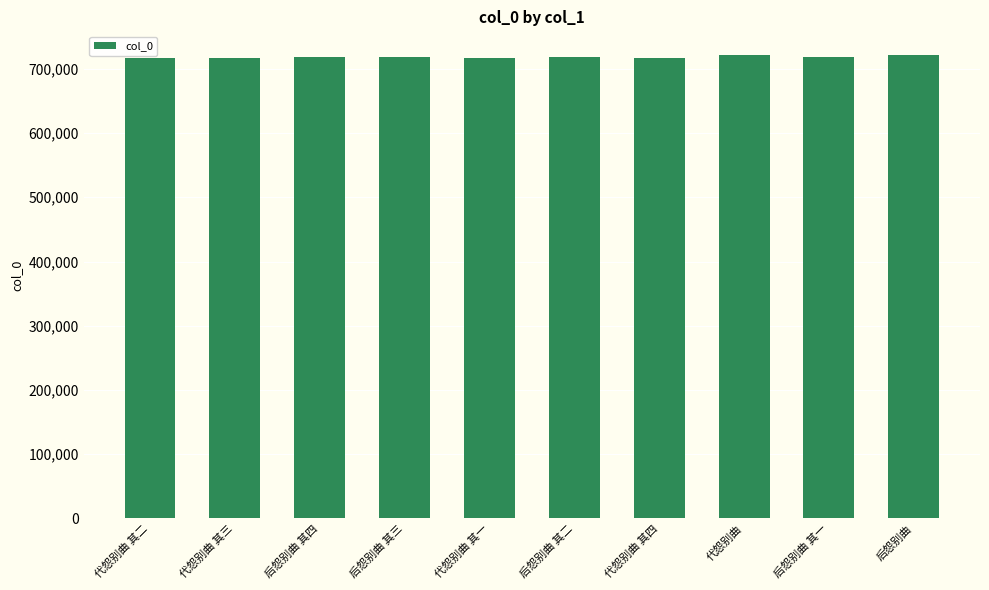

Read the value at 代怨别曲 其二.

717596